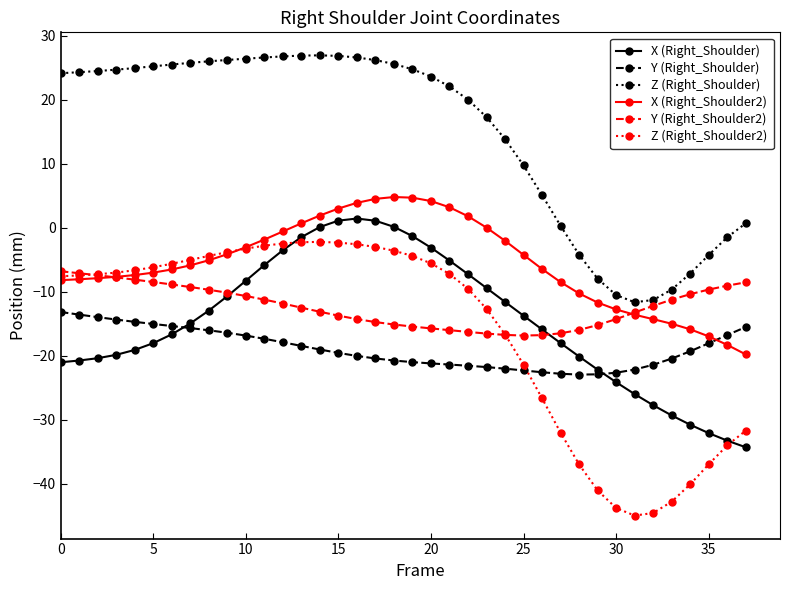

In Y (Right_Shoulder2), how many points are lower than both neighbors (excluding endpoints)?

1